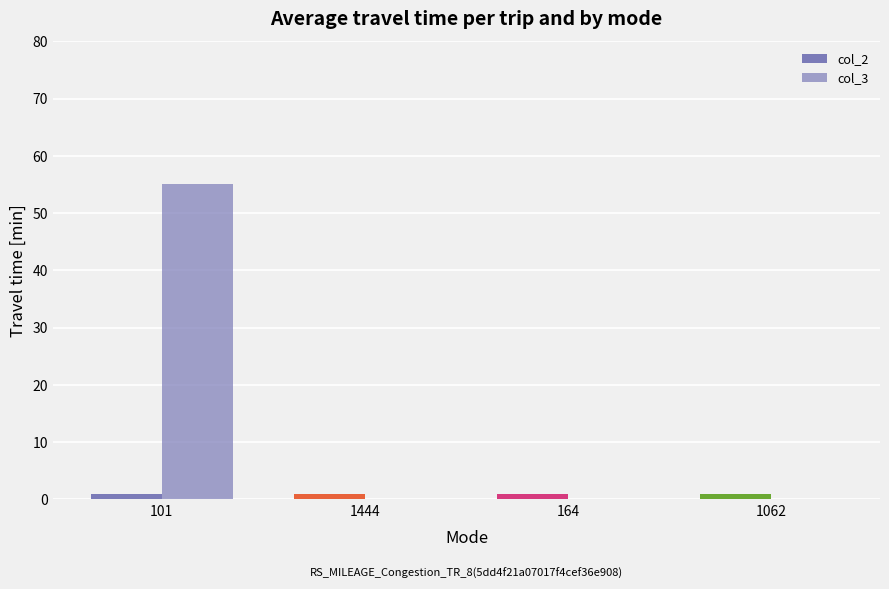

Which series changed the most between 1444 and 1062?

col_2